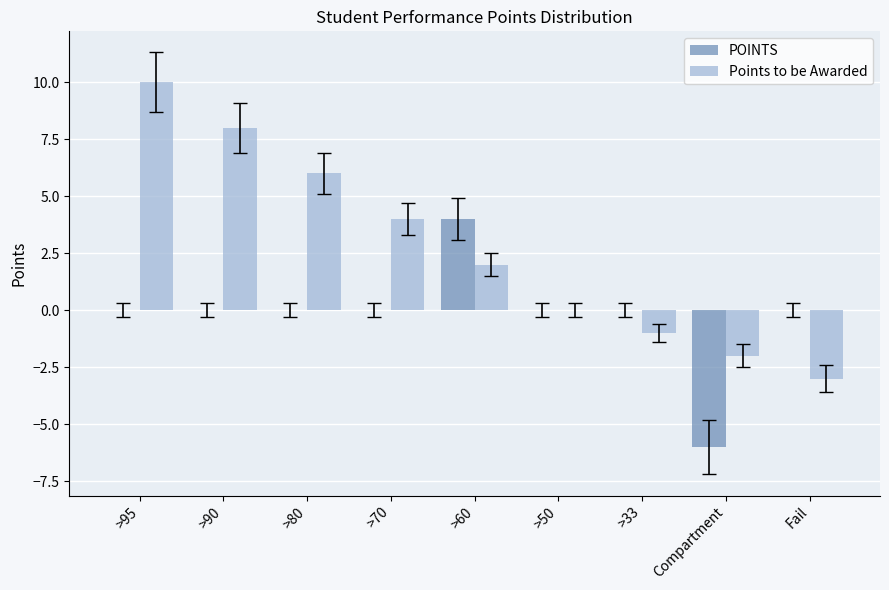

Does the chart contain stacked bars?

No